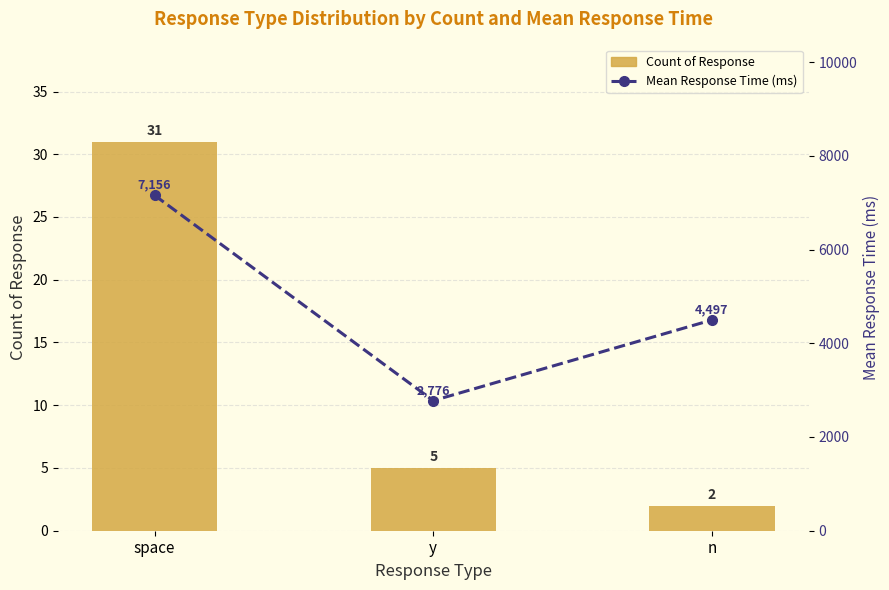

True or false: Mean Response Time (ms) has a value of 2501 at space.

False